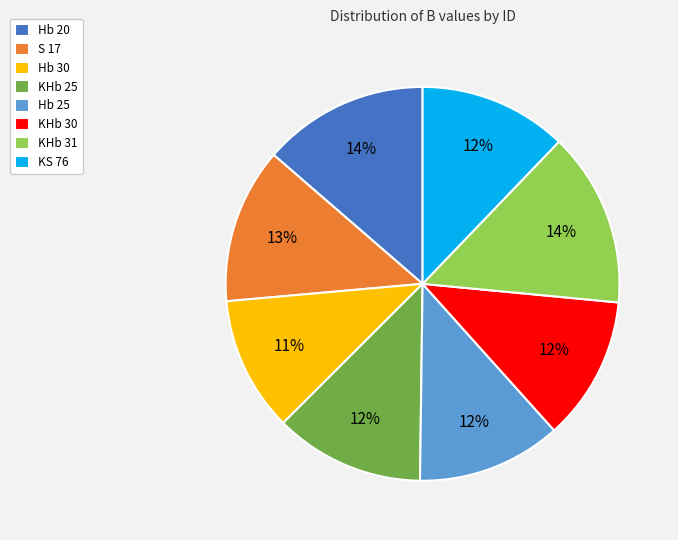

Count the number of slices in the pie.

8